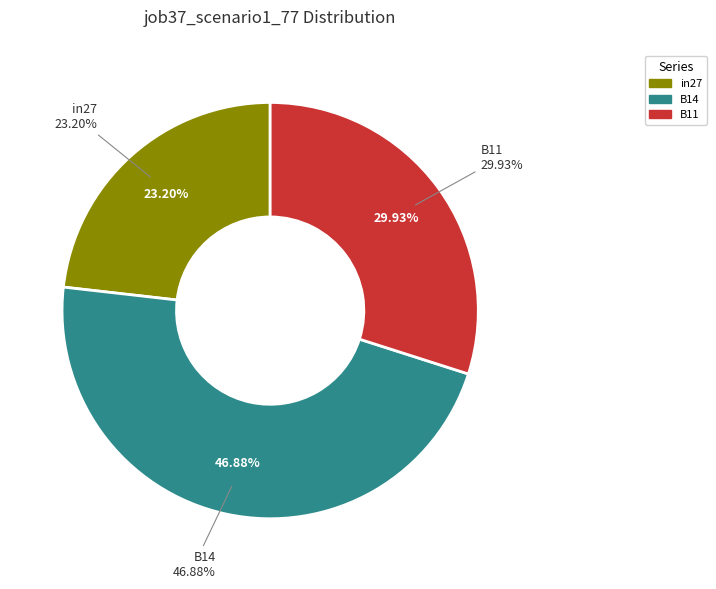

To the nearest percent, what is the difference between the largest and smallest slice percentages?

24%